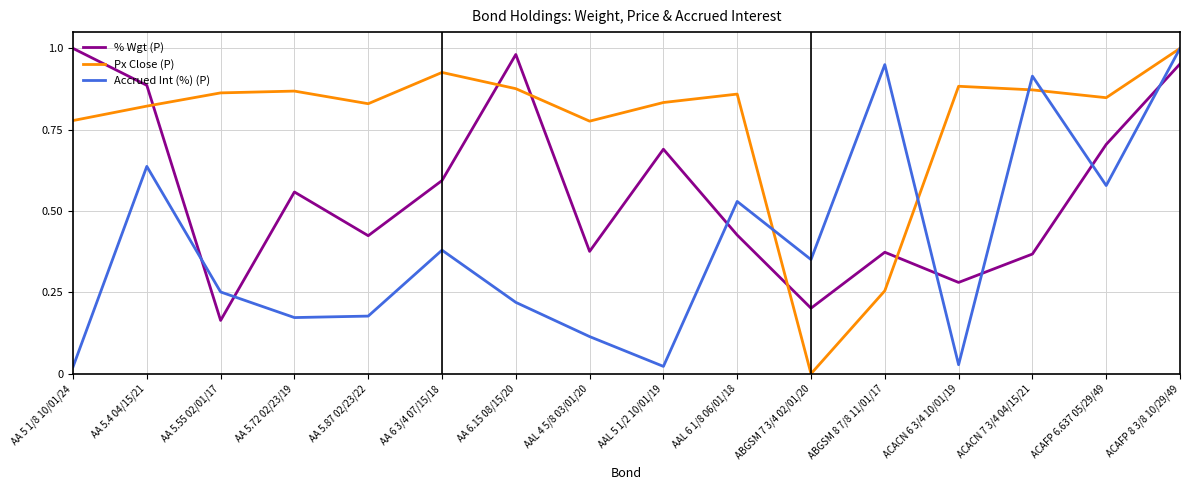

Between which two adjacent categories do Accrued Int (%) (P) and % Wgt (P) first intersect?

AA 5.4 04/15/21 and AA 5.55 02/01/17